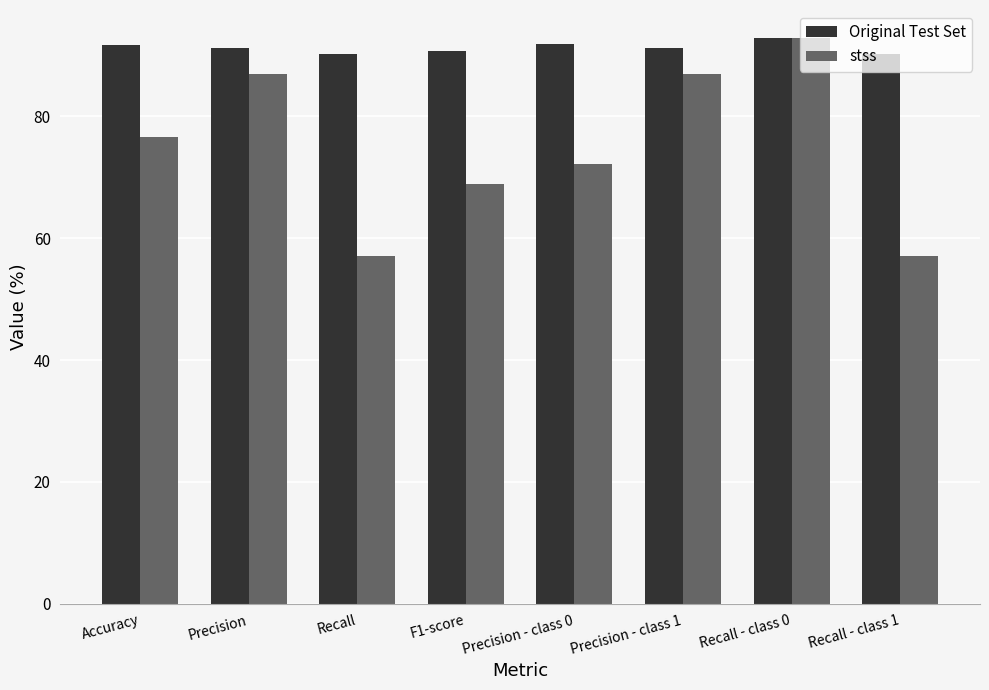

How many values in the stss series are below 76?

4